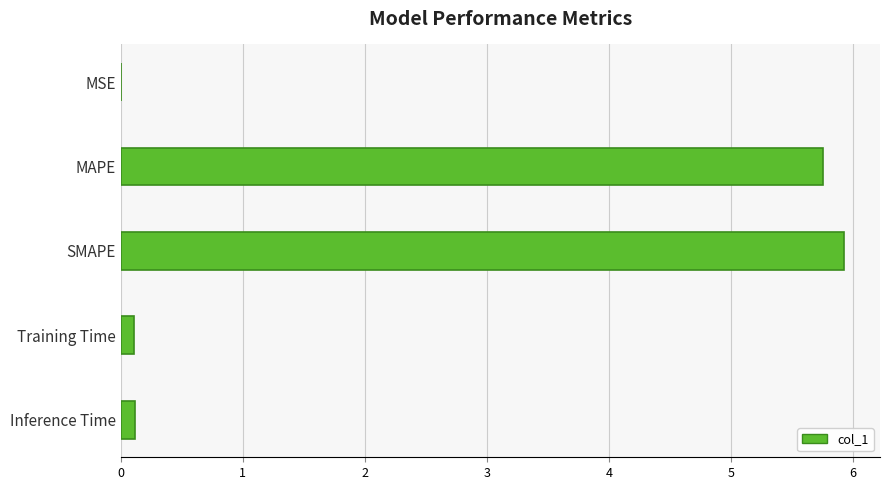

What is the sum of the values at MAPE and SMAPE?

11.7